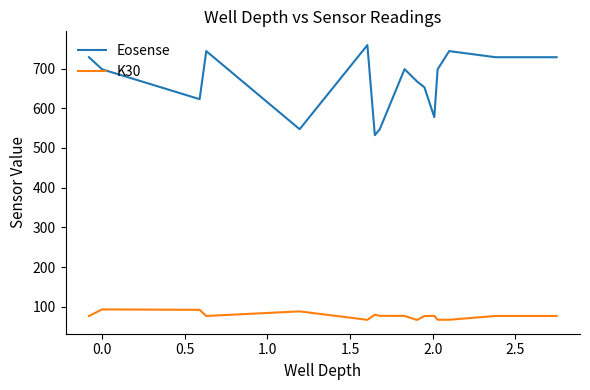

What is the minimum value for Eosense?

532.3